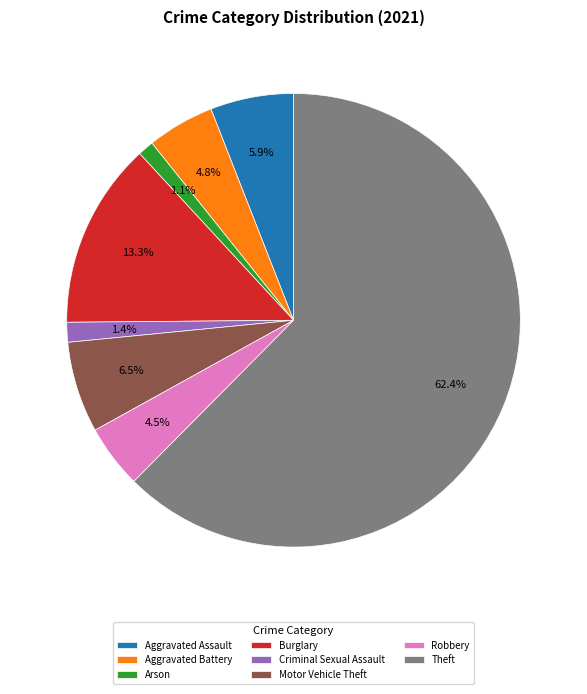

What percentage do Arson and Burglary together represent?

14.4%